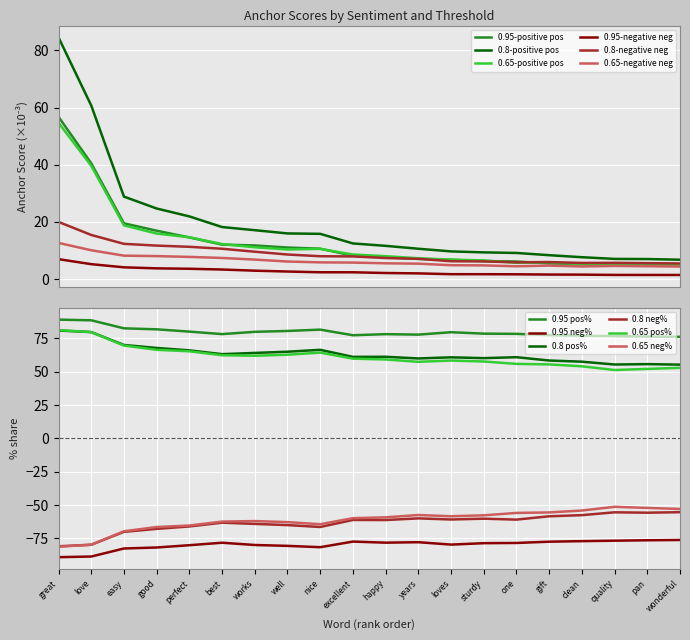

What is the approximate value of 0.95-positive anchor score at excellent?

8.2